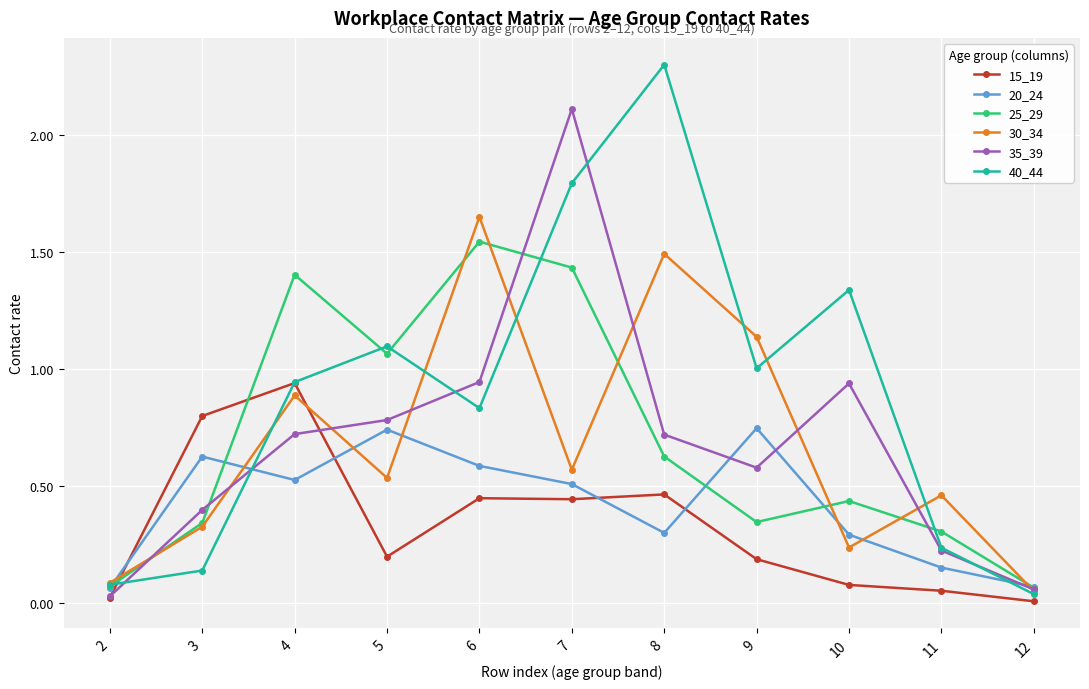

At how many categories does at least one series exceed 1?

7